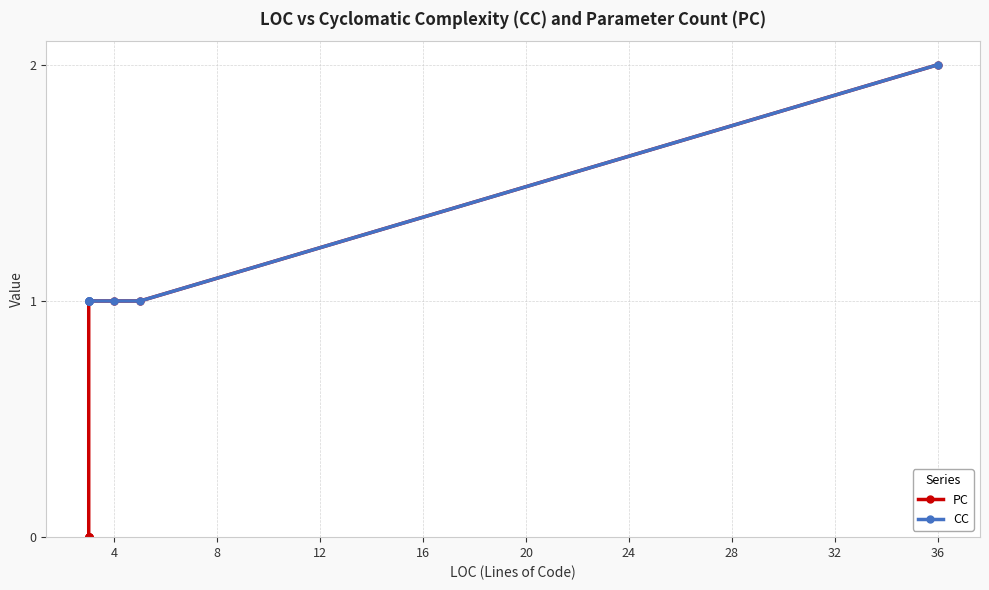

Is this an area chart (filled region under the line)?

No